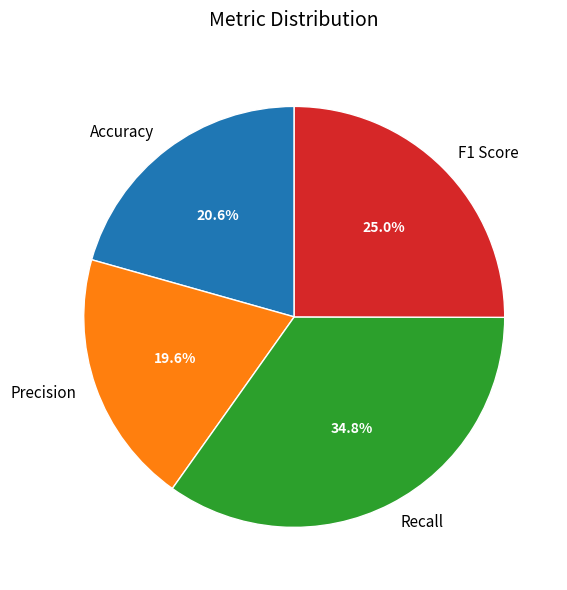

Count the number of slices in the pie.

4